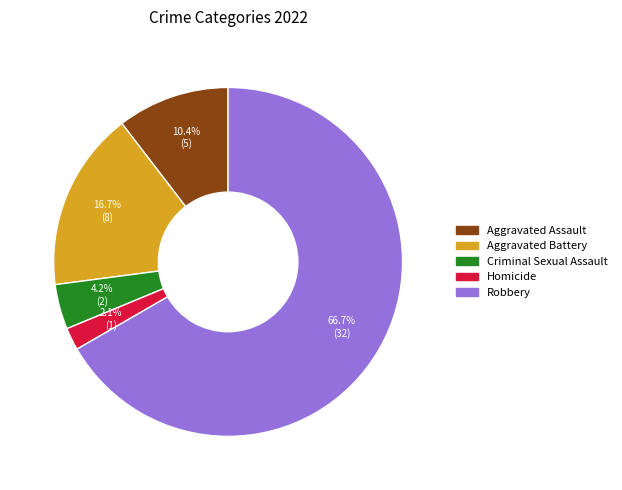

Between Criminal Sexual Assault and Homicide, which is larger?

Criminal Sexual Assault